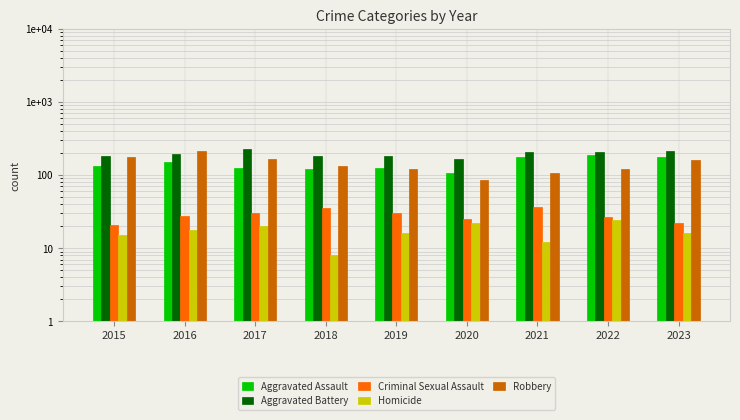

What is the greatest value displayed?

226